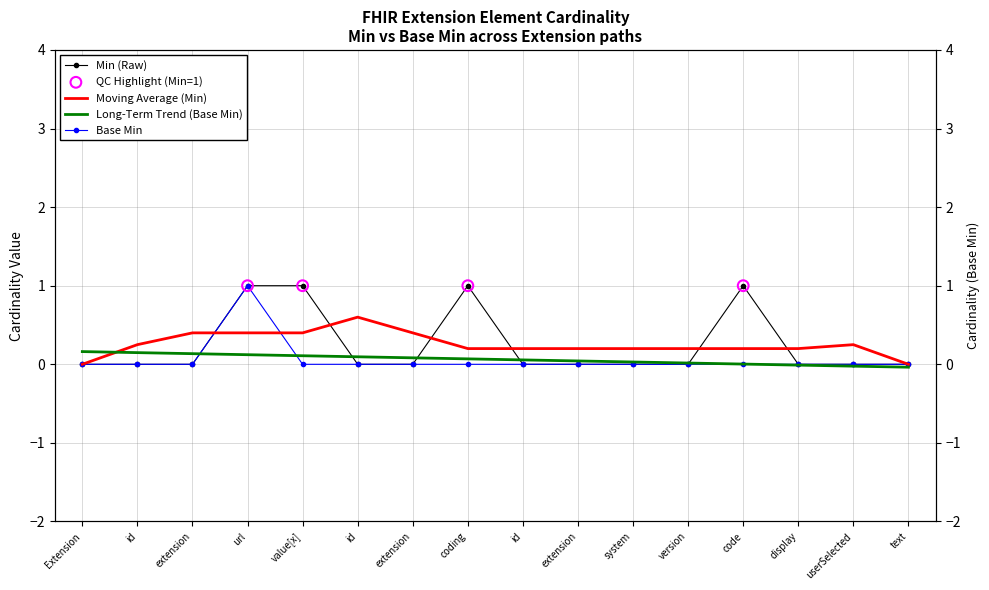

What is the total value across all series at code?

1